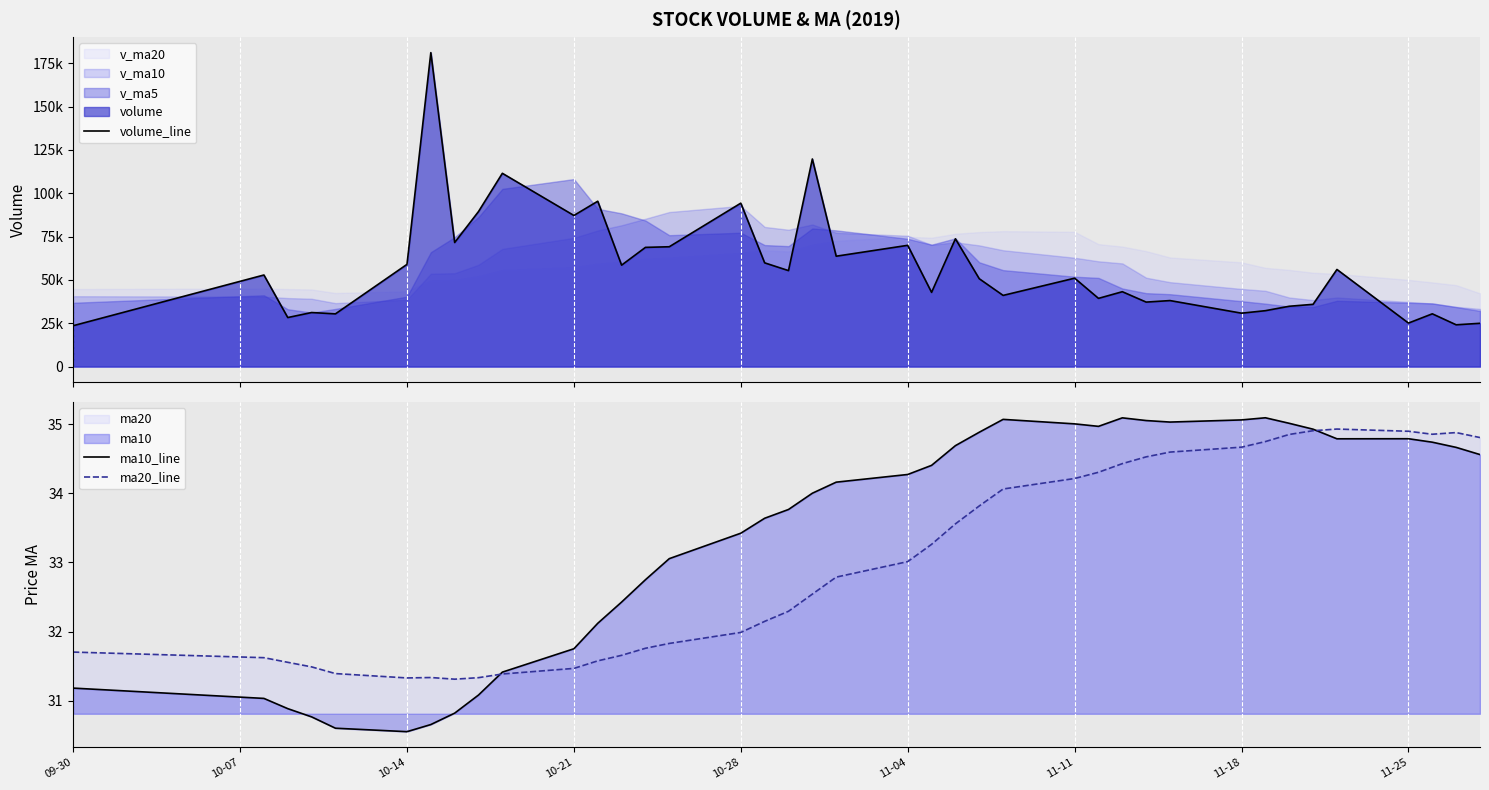

What is the greatest value displayed?

181165.6